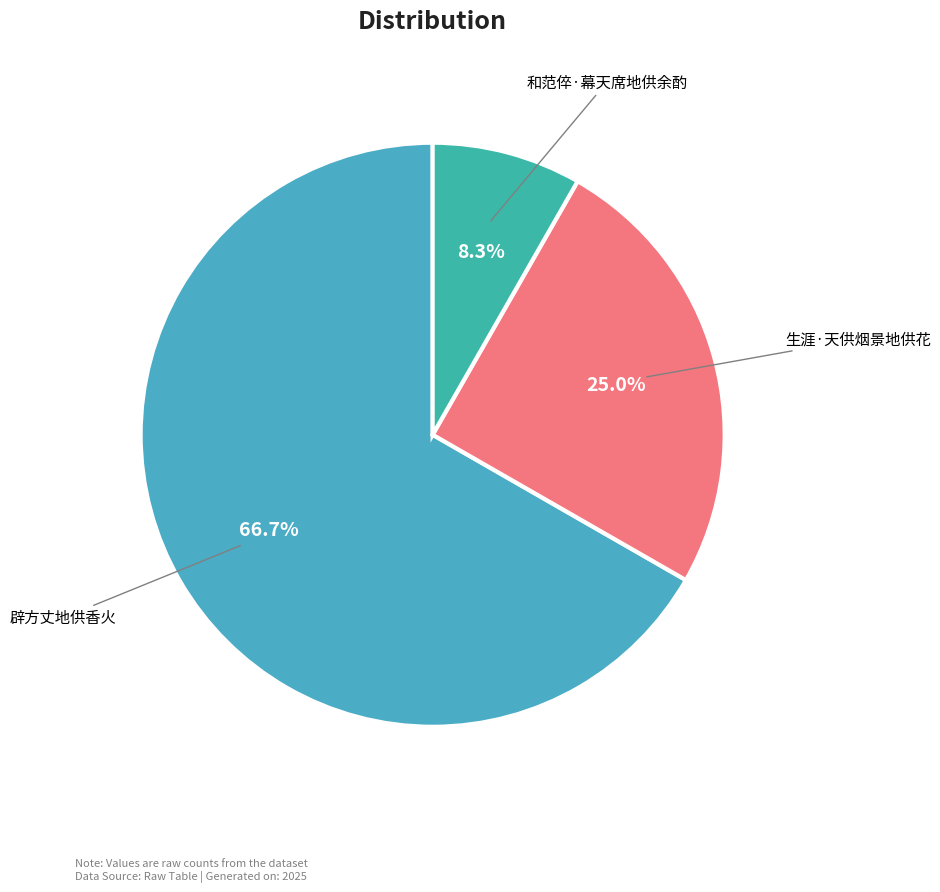

What is the largest slice in the pie chart?

辟方丈地供香火